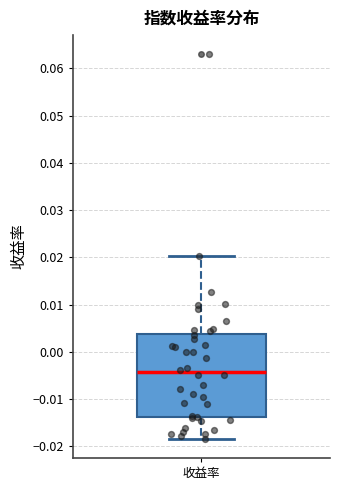

Where does the upper whisker of the box for 收益率 end on the y-axis? The values are not printed on the chart, so give them approximately, as read against the axis.

0.020